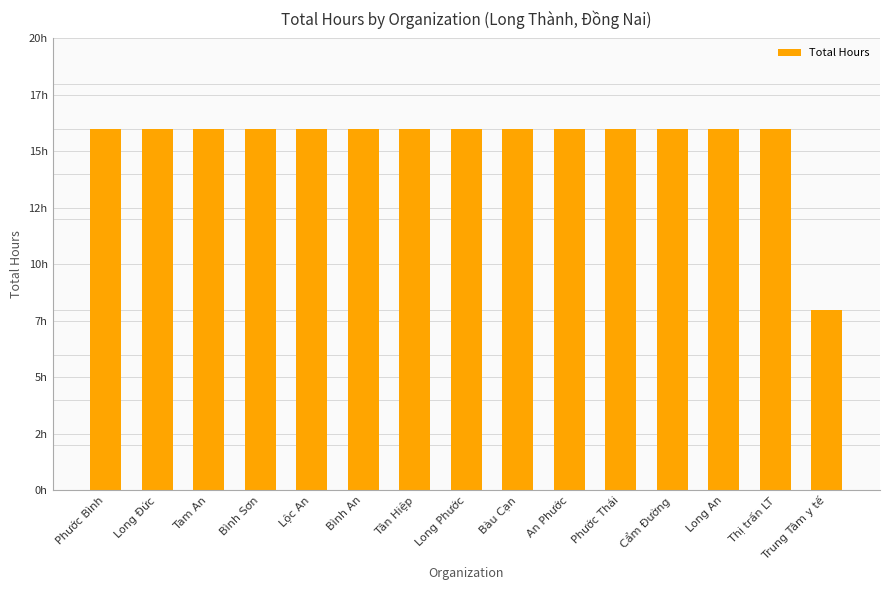

Does the chart contain any negative values?

No